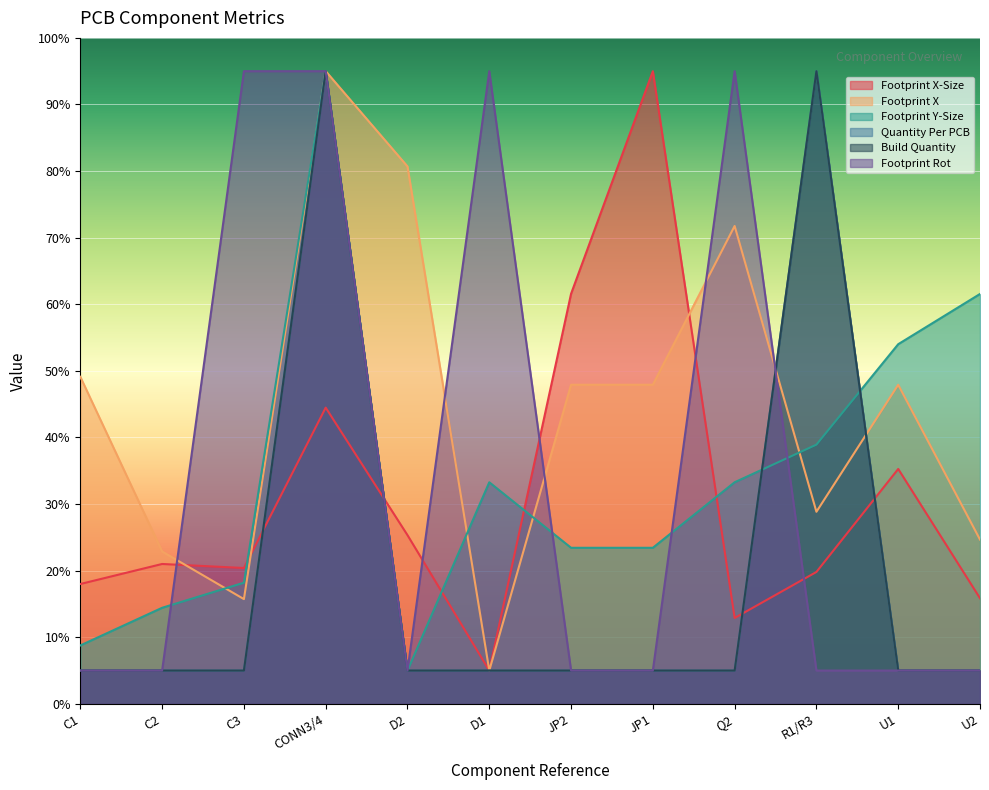

Reading right to left, transcribe all the data shown in this chart.

Footprint X-Size: U2=15.9	U1=35.3	R1/R3=19.8	Q2=12.9	JP1=95.0	JP2=61.6	D1=5.0	D2=25.3	CONN3/4=44.5	C3=20.4	C2=21.0	C1=18.0
Footprint X: U2=24.7	U1=47.9	R1/R3=28.8	Q2=71.8	JP1=47.9	JP2=47.9	D1=5.0	D2=80.7	CONN3/4=95.0	C3=15.7	C2=22.9	C1=49.1
Footprint Y-Size: U2=61.5	U1=54.0	R1/R3=38.9	Q2=33.3	JP1=23.4	JP2=23.4	D1=33.3	D2=5.0	CONN3/4=95.0	C3=18.2	C2=14.4	C1=8.8
Quantity Per PCB: U2=5.0	U1=5.0	R1/R3=95.0	Q2=5.0	JP1=5.0	JP2=5.0	D1=5.0	D2=5.0	CONN3/4=95.0	C3=5.0	C2=5.0	C1=5.0
Build Quantity: U2=5.0	U1=5.0	R1/R3=95.0	Q2=5.0	JP1=5.0	JP2=5.0	D1=5.0	D2=5.0	CONN3/4=95.0	C3=5.0	C2=5.0	C1=5.0
Footprint Rot: U2=5.0	U1=5.0	R1/R3=5.0	Q2=95.0	JP1=5.0	JP2=5.0	D1=95.0	D2=5.0	CONN3/4=95.0	C3=95.0	C2=5.0	C1=5.0